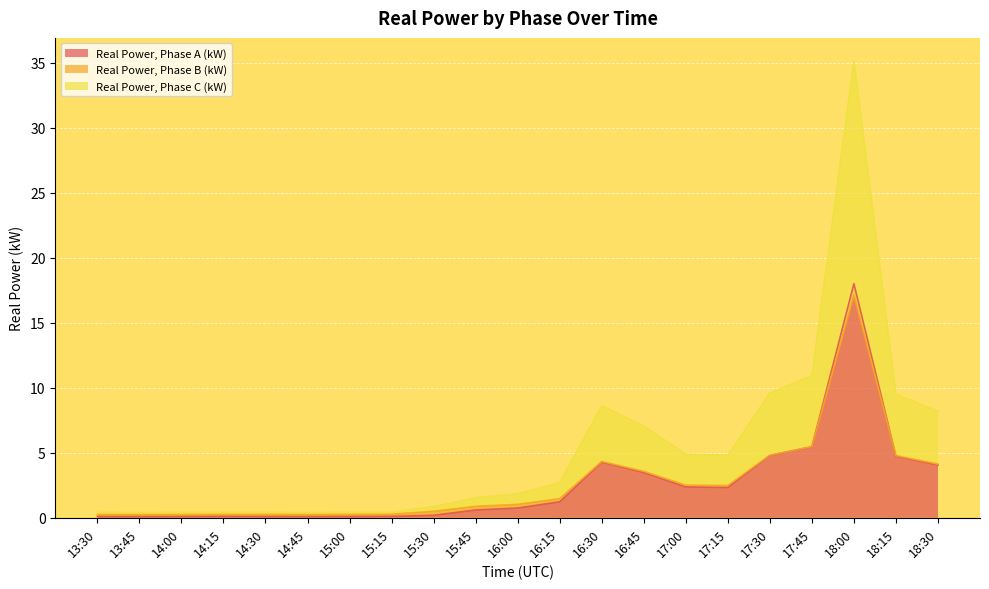

Which series changed the most between 15:00 and 18:15?

Real Power, Phase C (kW)